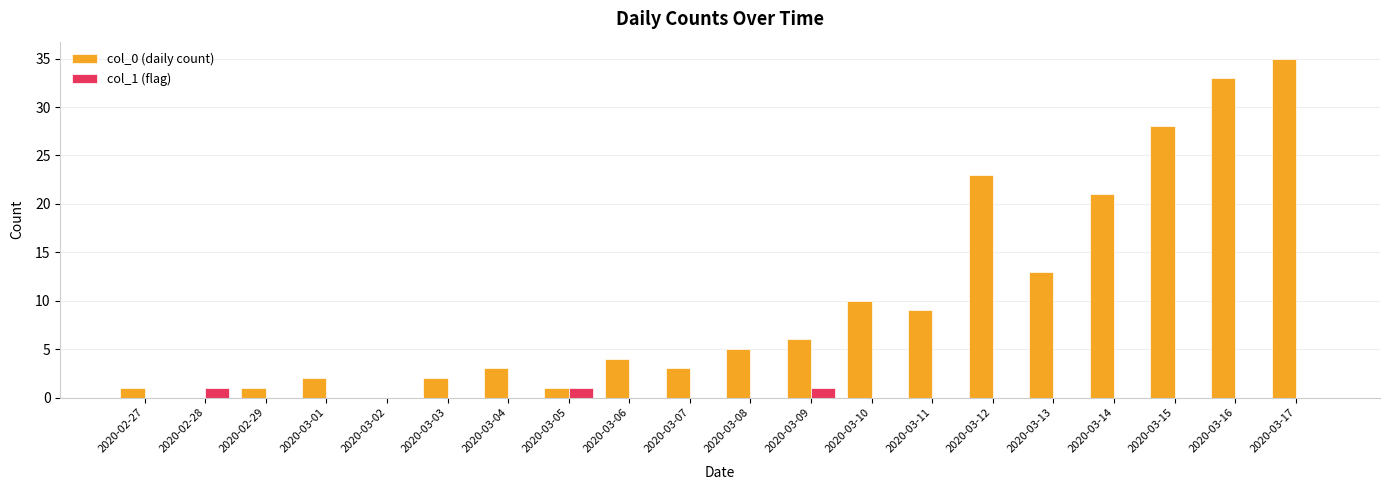

Is it true that col_1 (flag) equals 0 at 2020-03-14?

True